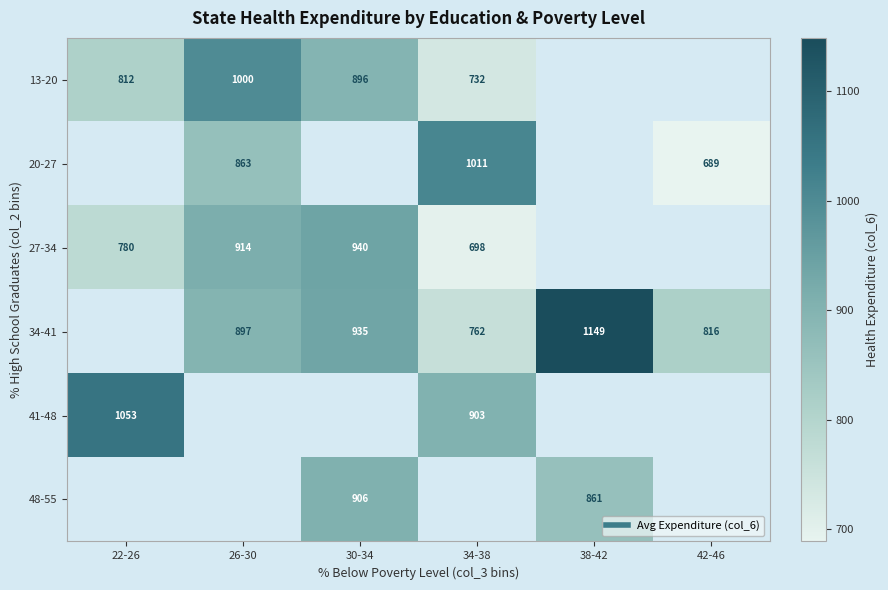

The value of 13-20 at 30-34 is 1388.8. True or false?

False